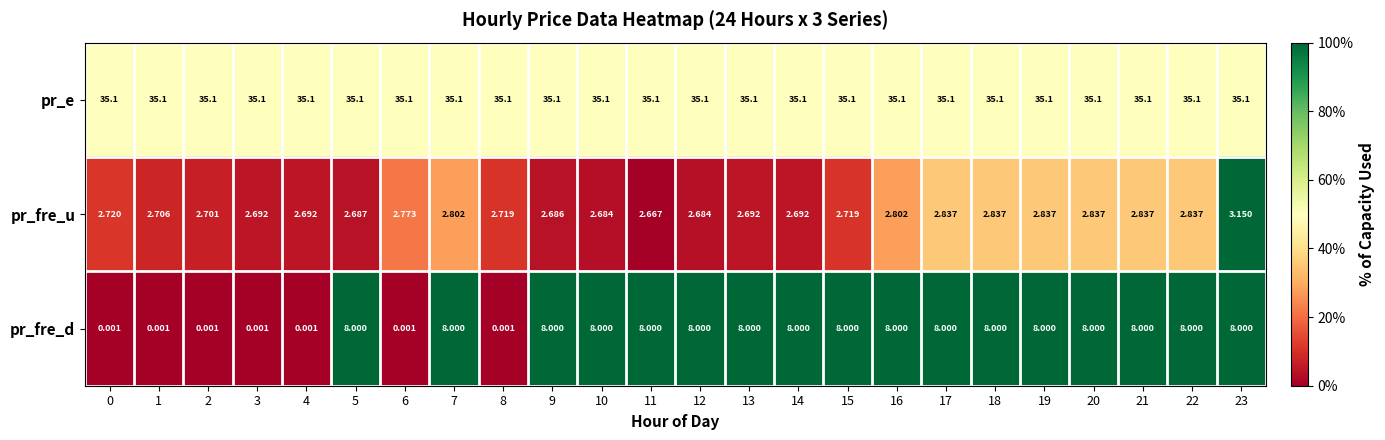

Is the value of pr_fre_d at 8 greater than the value of pr_fre_u at 9?

No